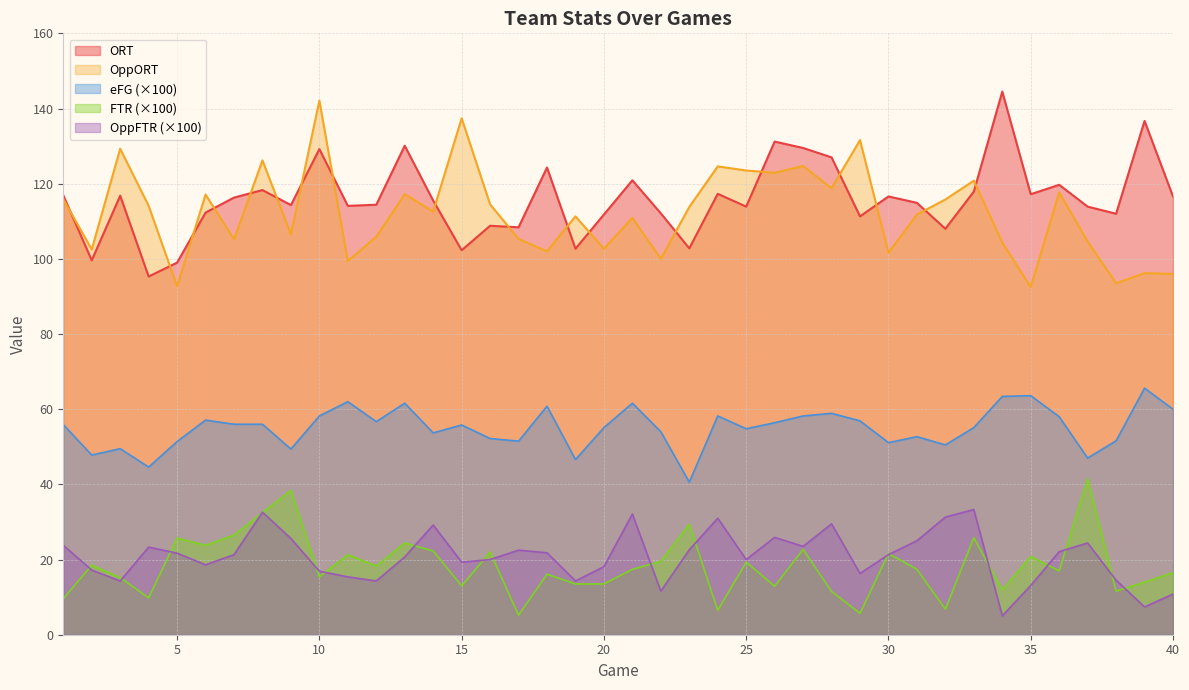

Is the value of OppFTR at 9 greater than the value of FTR at 18?

Yes